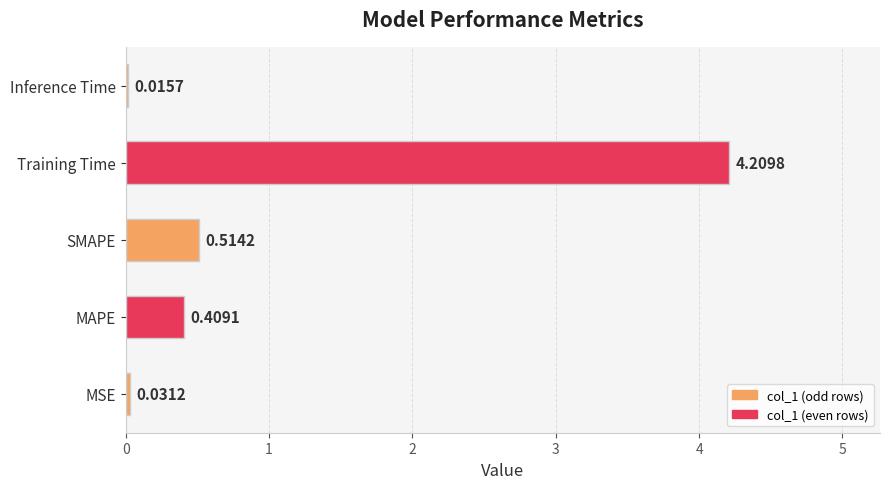

At which label is the value closest to 2?

SMAPE